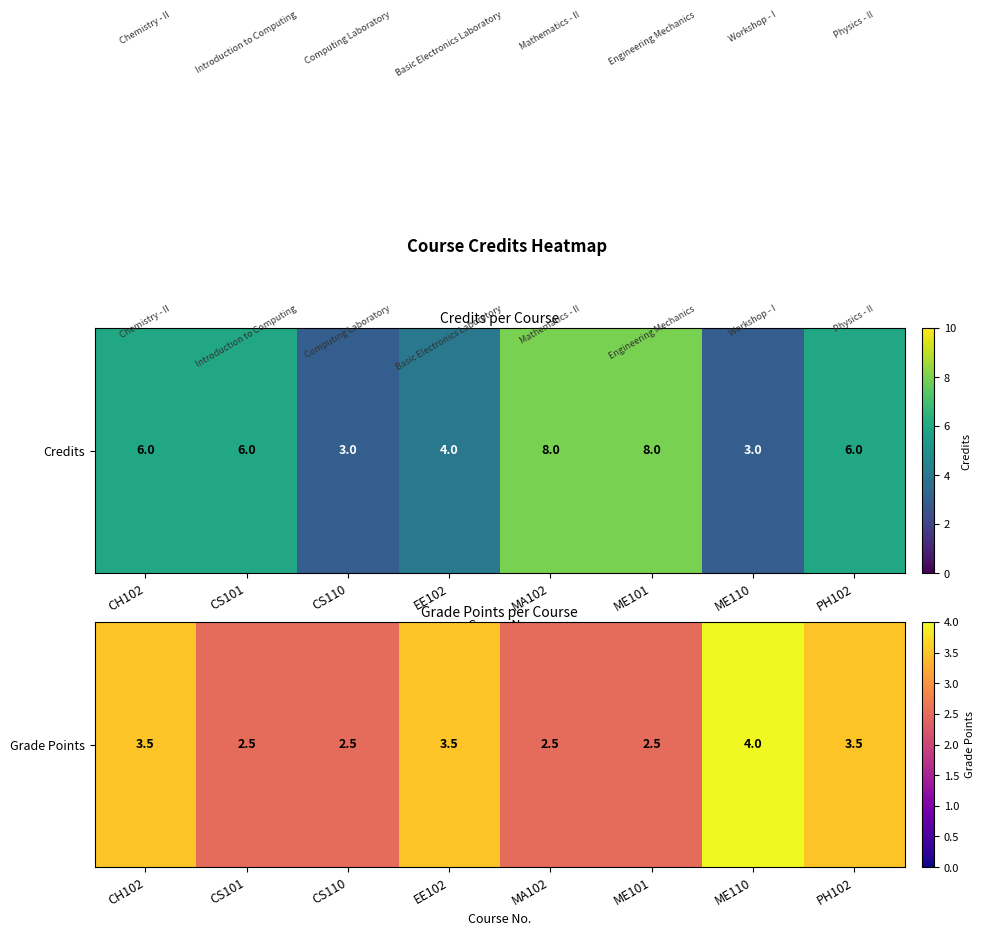

What is the minimum value shown in the chart?

2.5